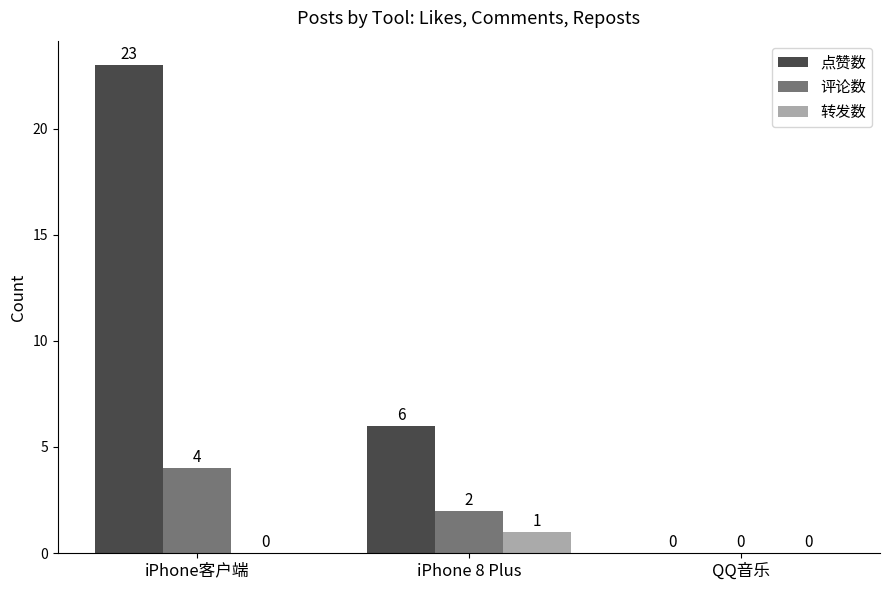

Which series changed the most between iPhone客户端 and QQ音乐?

点赞数